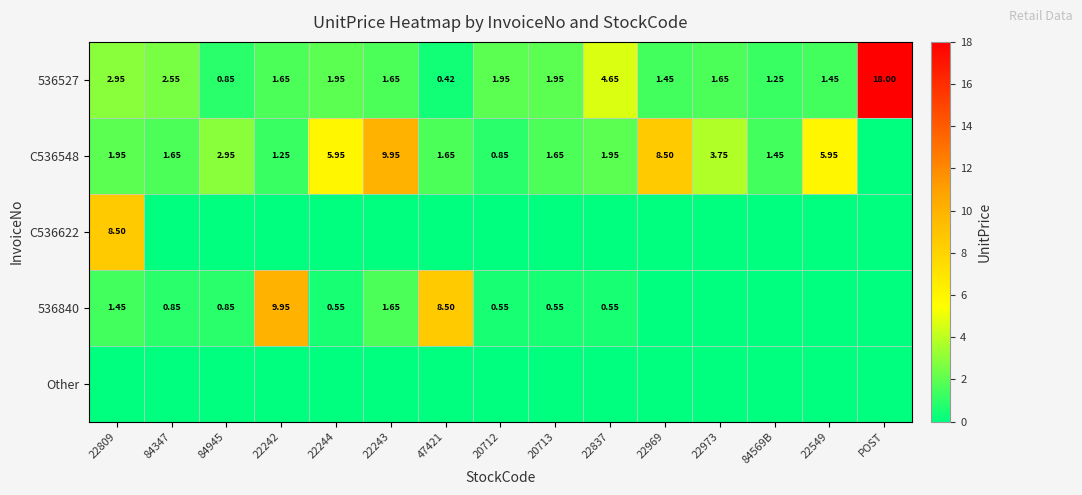

Is the value of 536527 at 22242 greater than the value of 536840 at 84945?

Yes